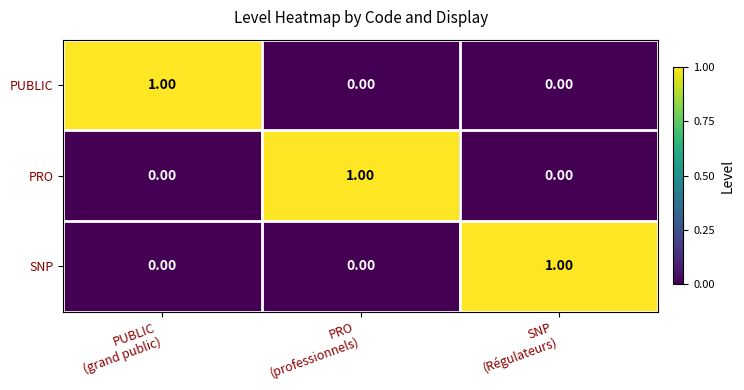

At how many categories does at least one series exceed 0?

3